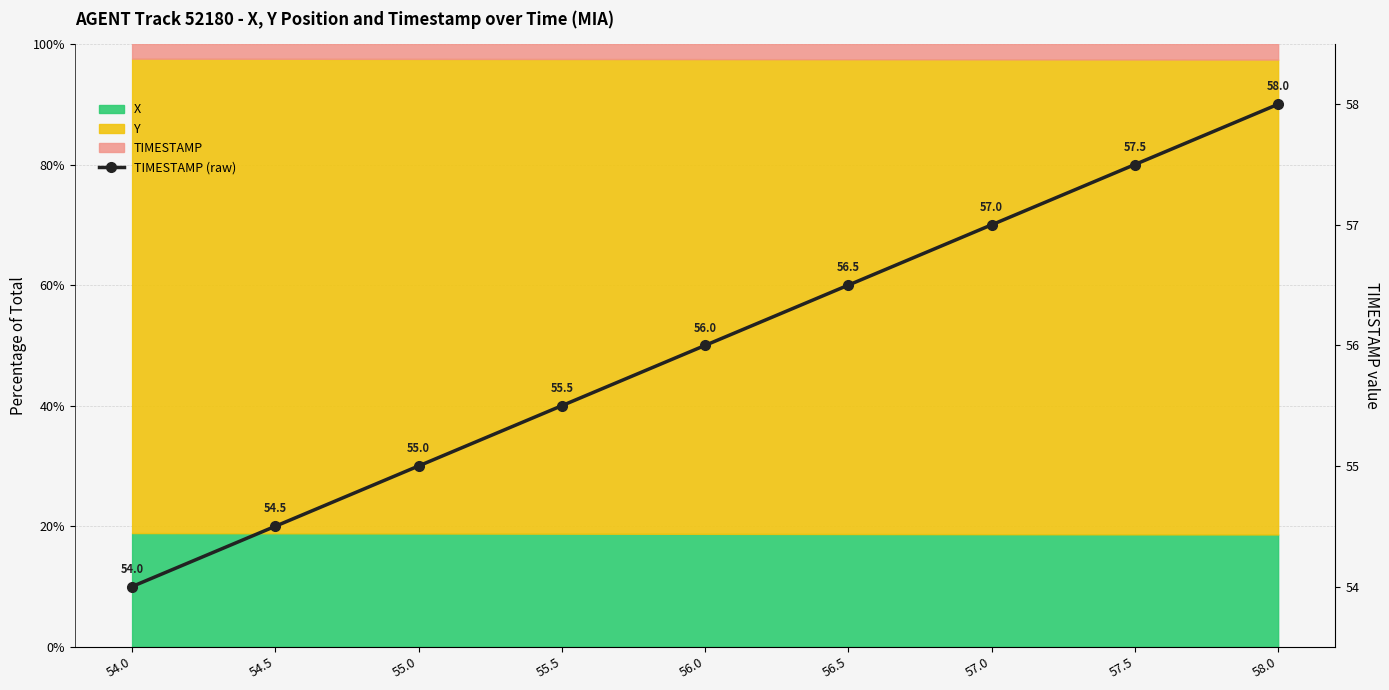

At which label is the value closest to 56?

56.0